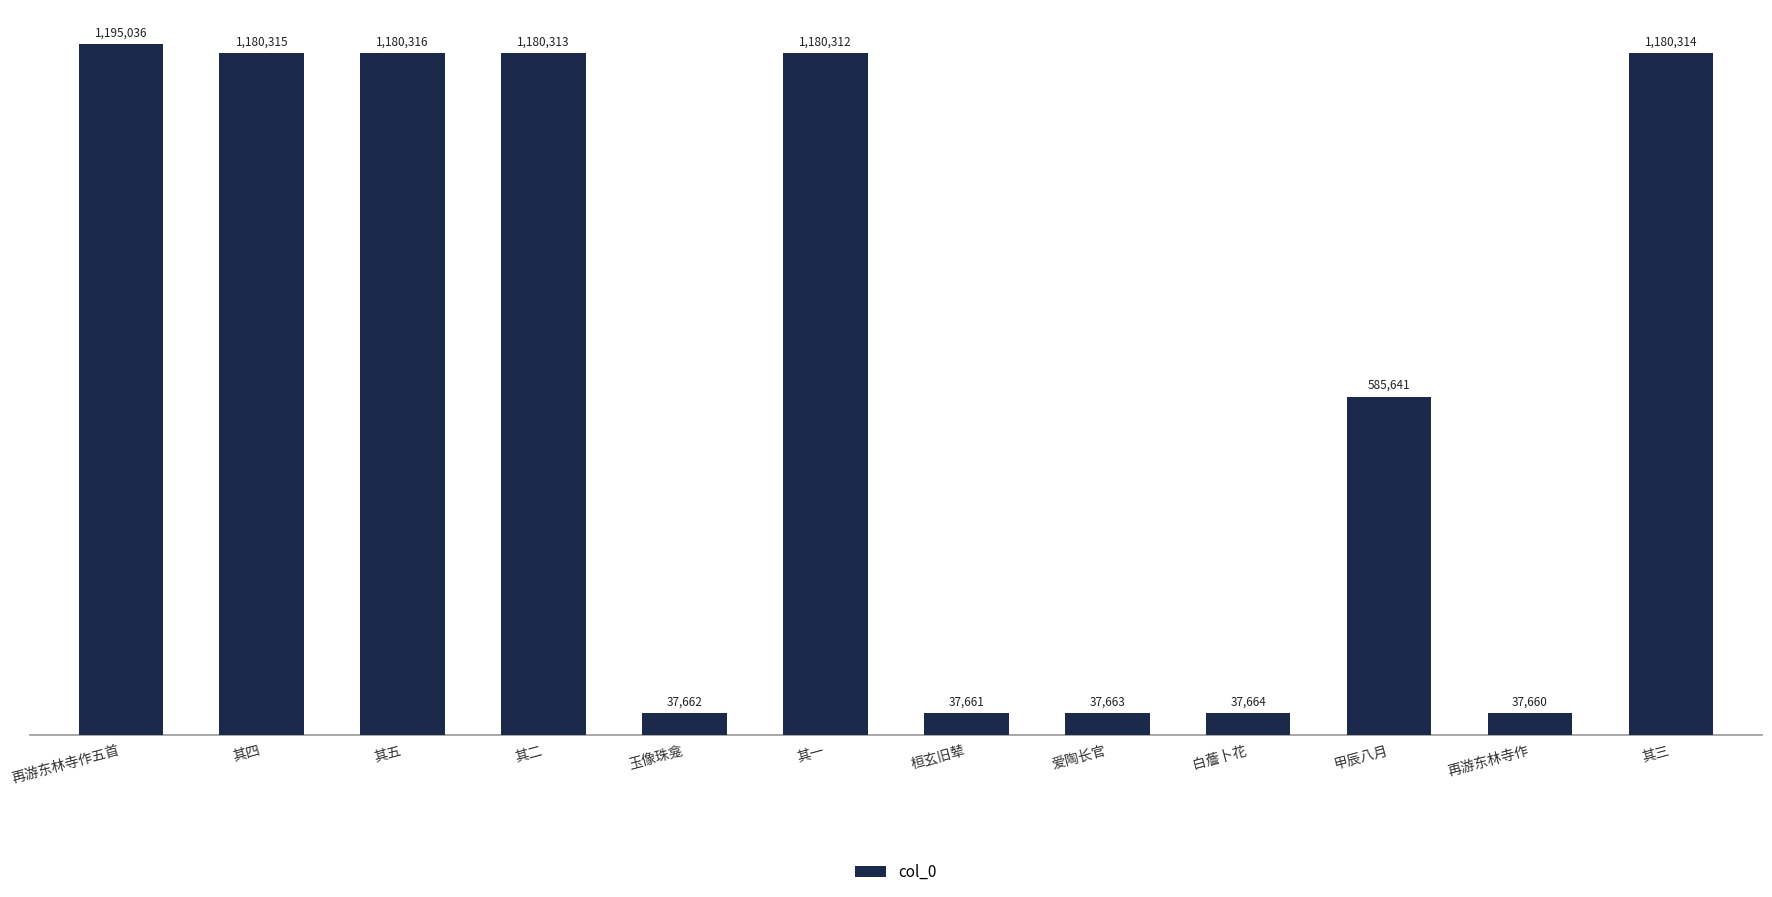

Which label corresponds to the smallest value in the chart?

再游东林寺作